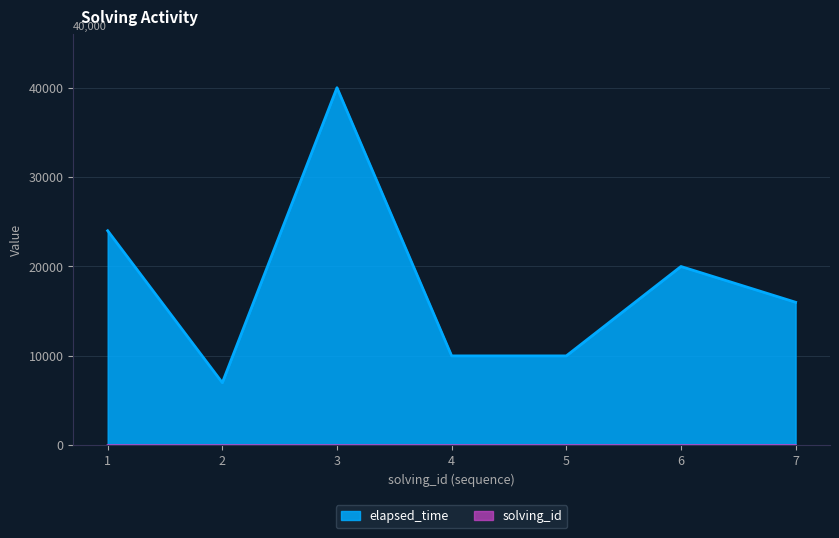

How many interior local peaks does the elapsed_time series have?

2